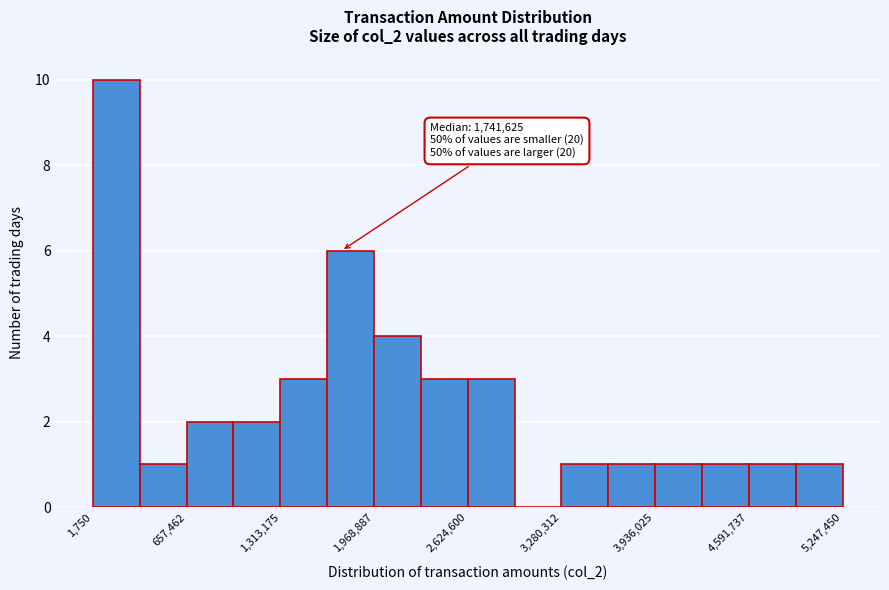

Read against the x-axis, roughly where is the centre of the tallest bar?

200000